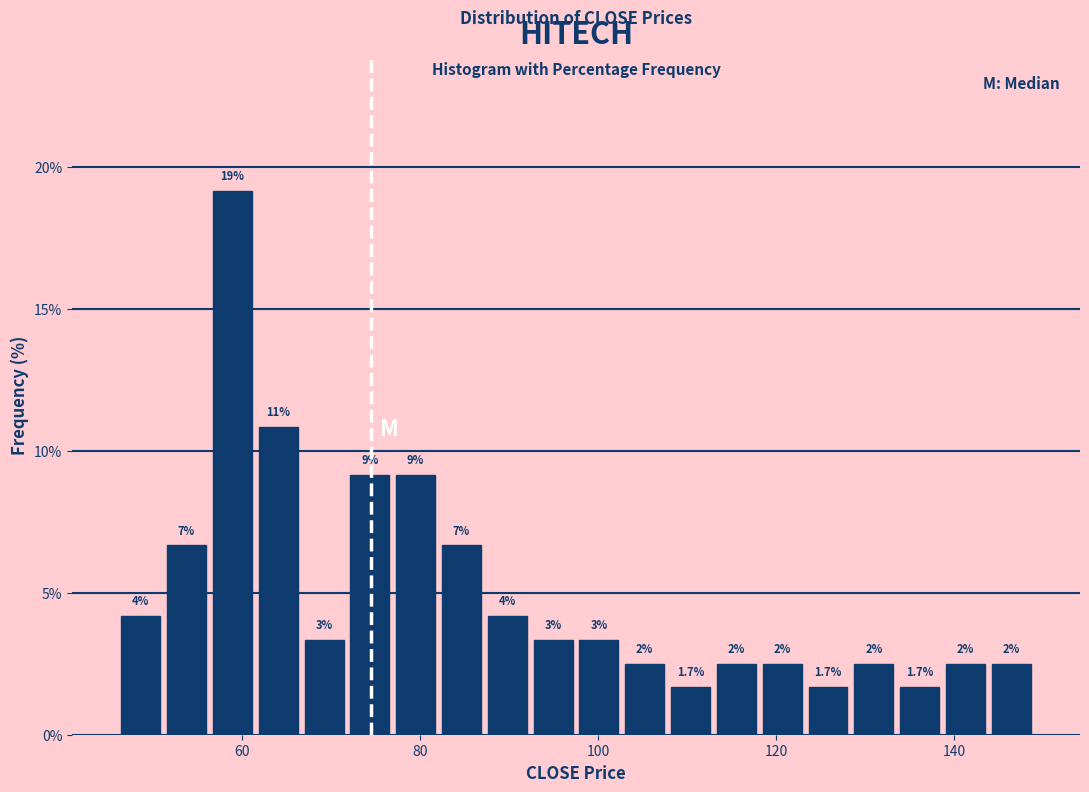

Read against the x-axis, roughly where is the centre of the tallest bar?

58